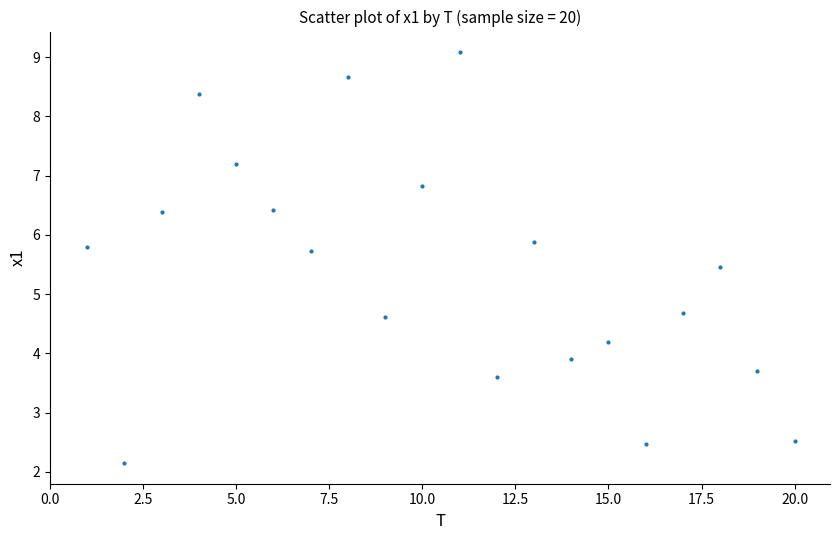

What is the range of X values (max minus min)?

19.0